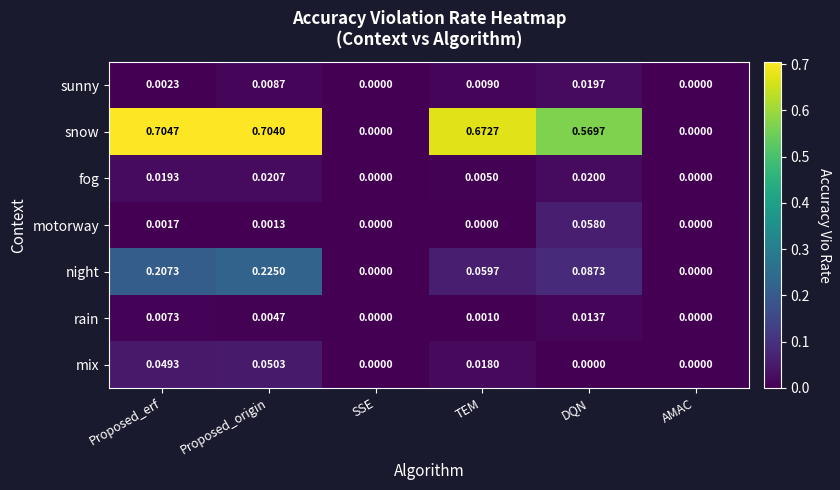

Which series has the largest range (max minus min)?

snow